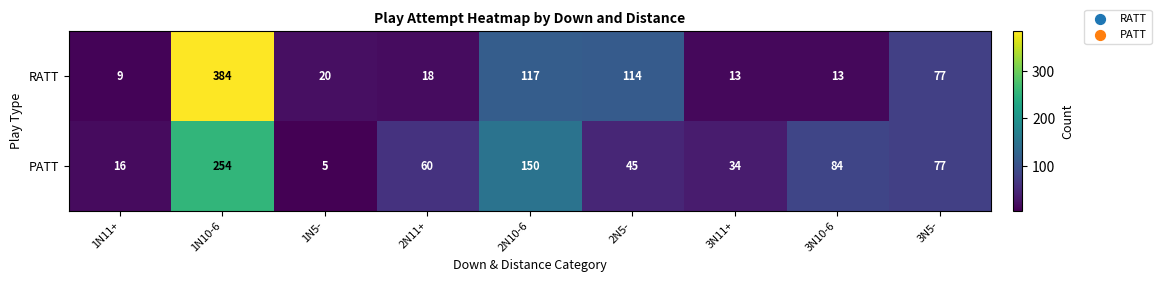

Is it true that RATT equals 52 at 2N5-?

False